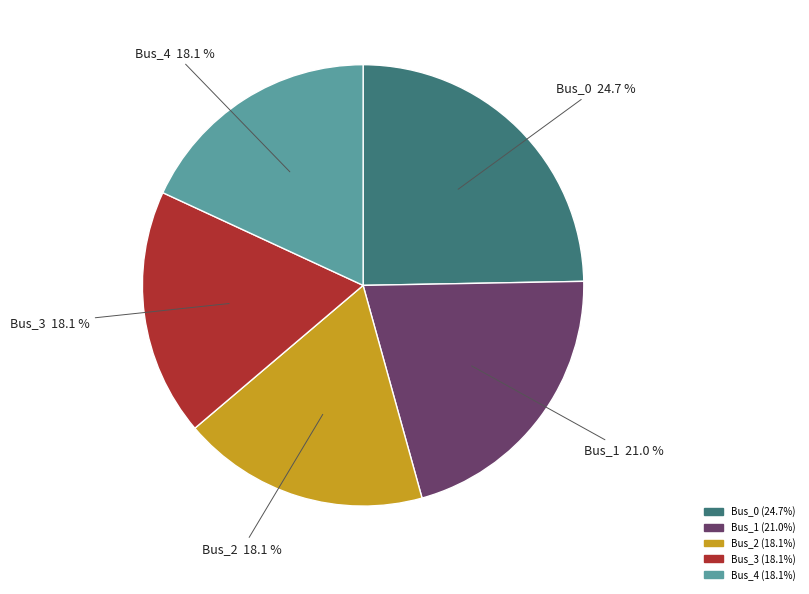

Which slice is the largest?

Bus_0